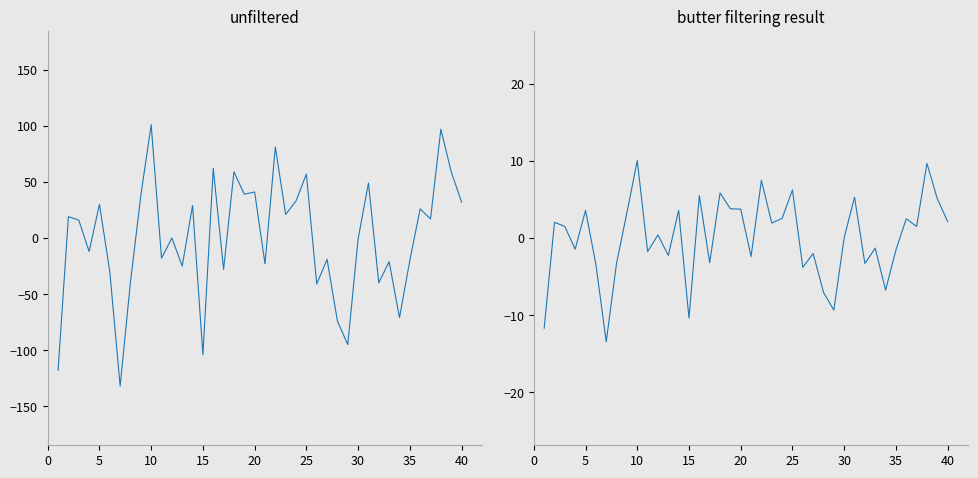

How many values in dbh_2 (centered) are above zero?

21